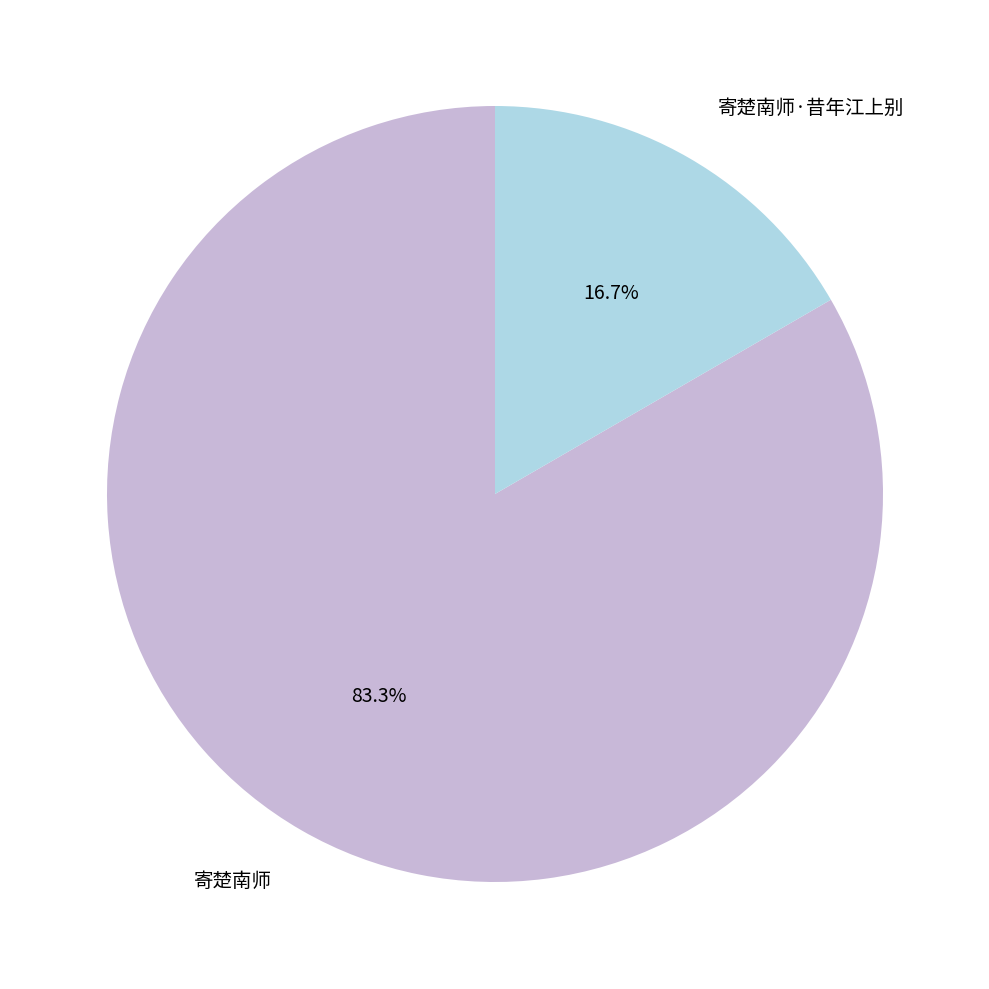

Between 寄楚南师 and 寄楚南师·昔年江上别, which is larger?

寄楚南师